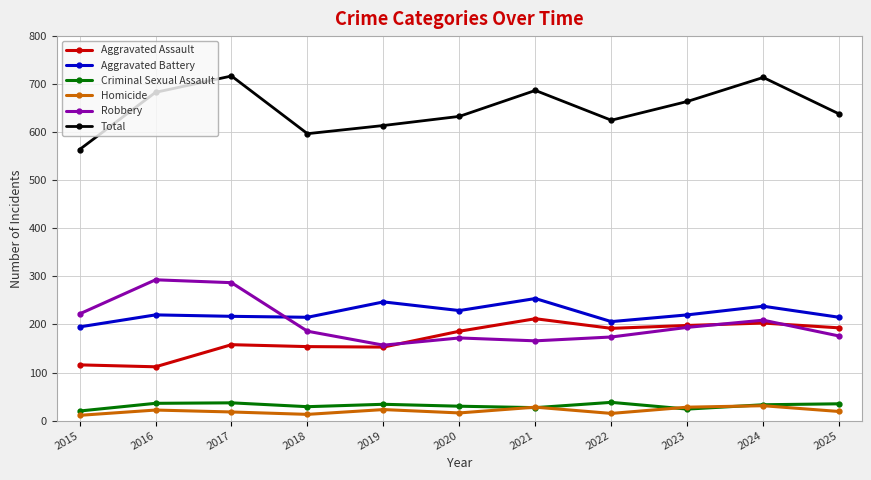

What is the value of the Aggravated Battery point at the 3rd from the left?

217